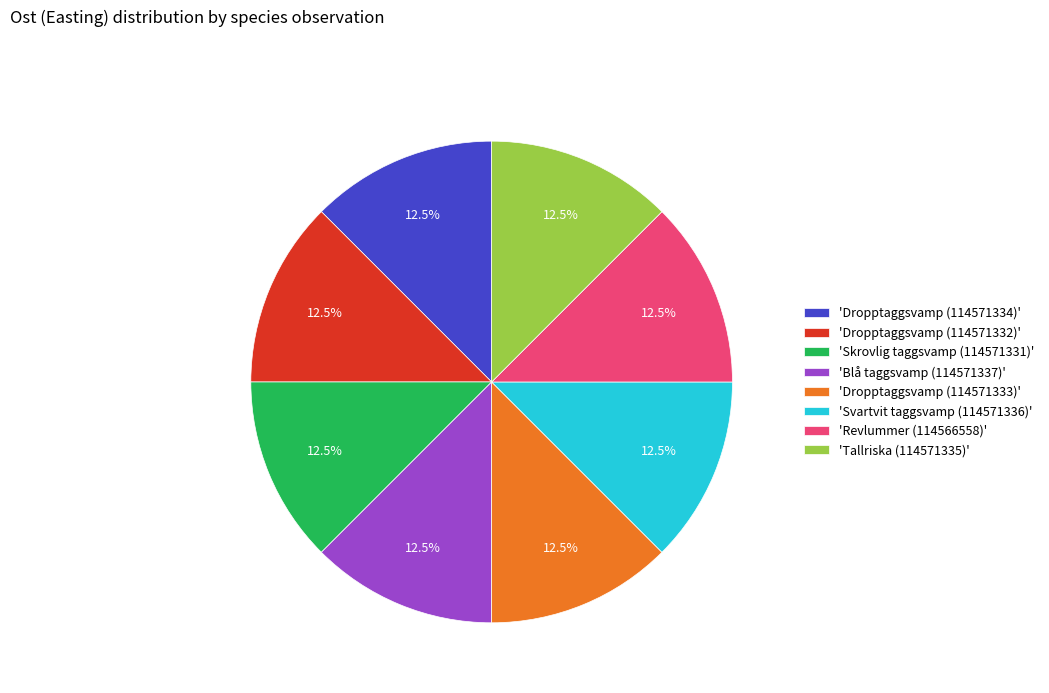

Approximately how many times larger is the value at 'Tallriska (114571335)' compared to 'Svartvit taggsvamp (114571336)'?

1.0